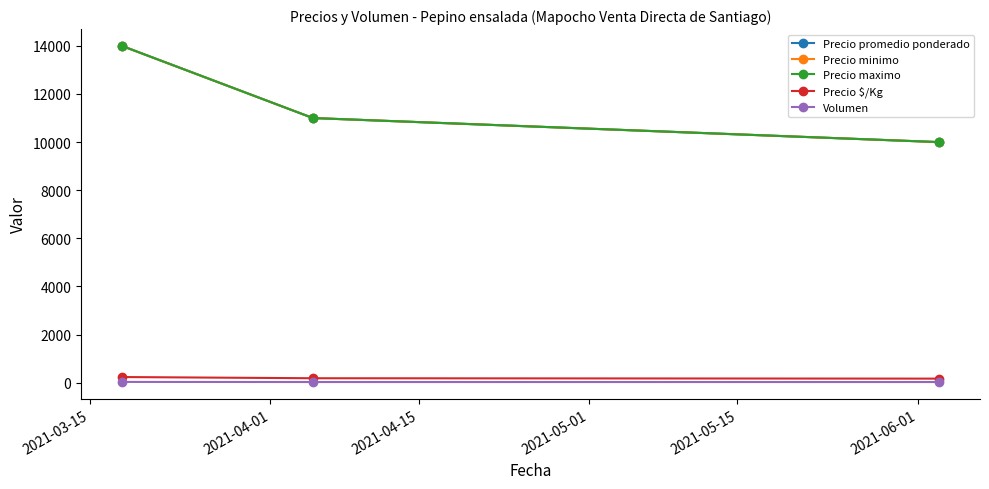

Which series has the largest total across all categories?

Precio promedio ponderado